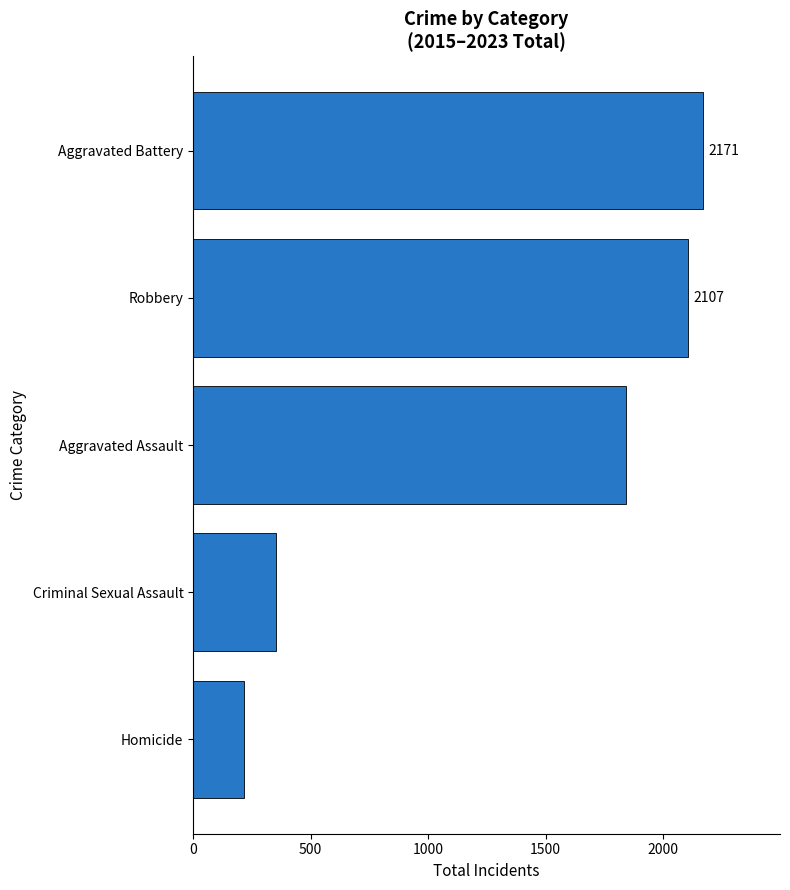

At which label is the value closest to 1194?

Aggravated Assault